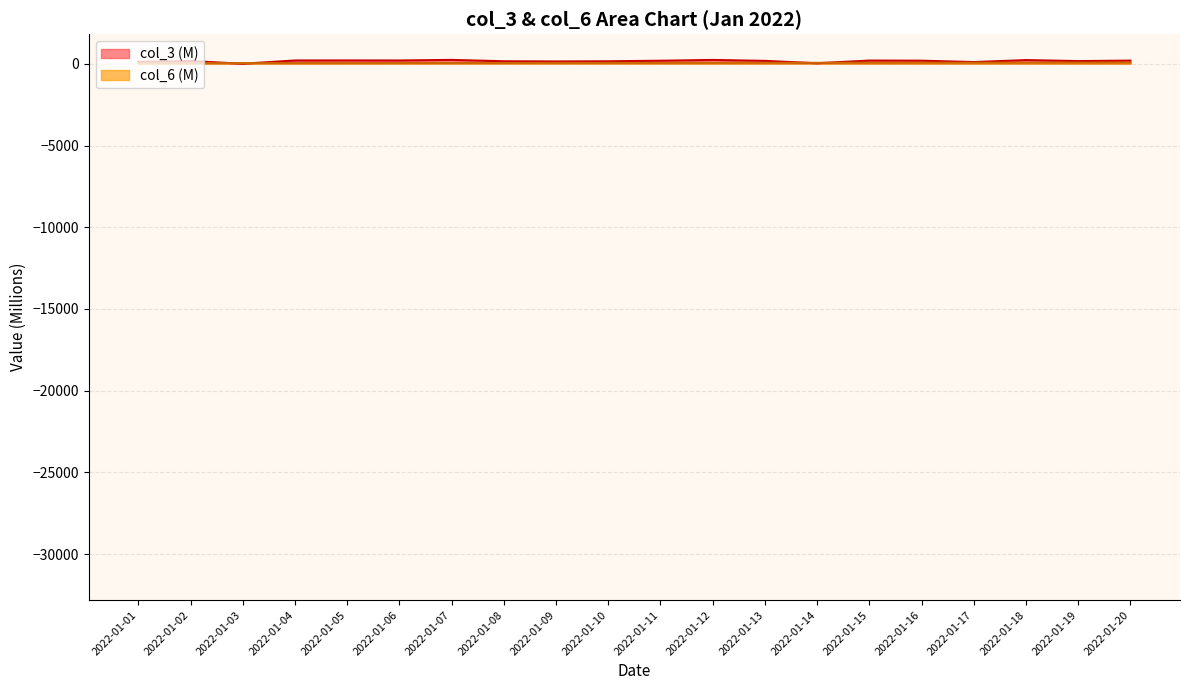

In col_3, how many points are lower than both neighbors (excluding endpoints)?

6